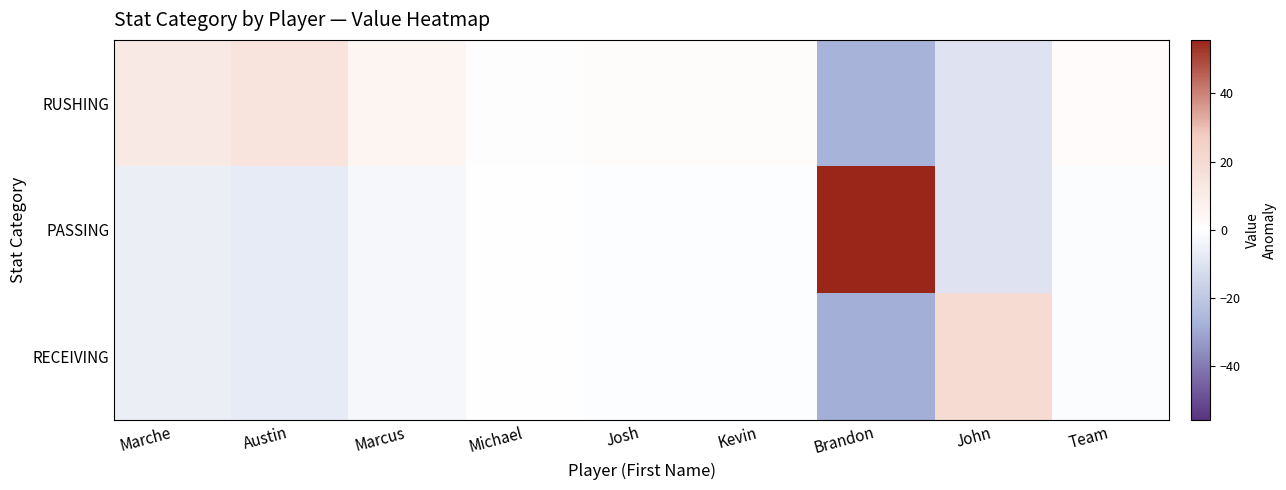

Reading right to left, extract all data points from this chart.

RUSHING: Team=2.0	John=-9.7	Brandon=-27.3	Kevin=1.3	Josh=1.3	Michael=0.7	Marcus=5.3	Austin=14.7	Marche=11.3
PASSING: Team=-1.0	John=-9.7	Brandon=55.7	Kevin=-0.7	Josh=-0.7	Michael=-0.3	Marcus=-2.7	Austin=-7.3	Marche=-5.7
RECEIVING: Team=-1.0	John=19.3	Brandon=-28.3	Kevin=-0.7	Josh=-0.7	Michael=-0.3	Marcus=-2.7	Austin=-7.3	Marche=-5.7